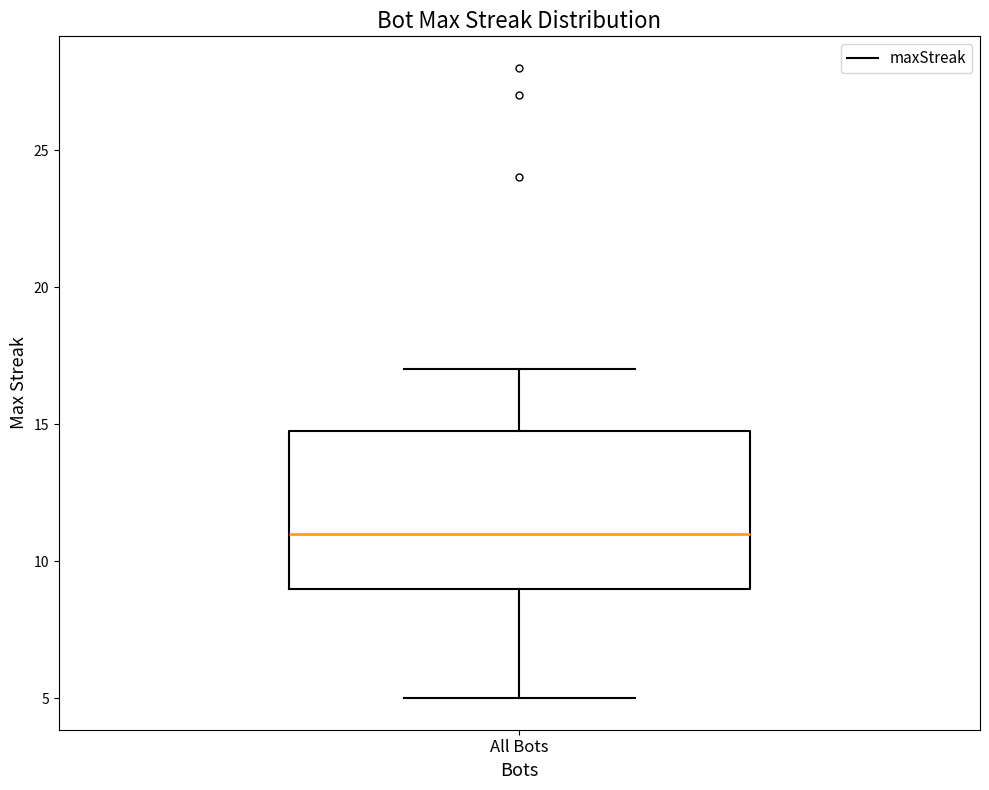

Where is the upper edge of the box for All Bots on the y-axis? The values are not printed on the chart, so give them approximately, as read against the axis.

15